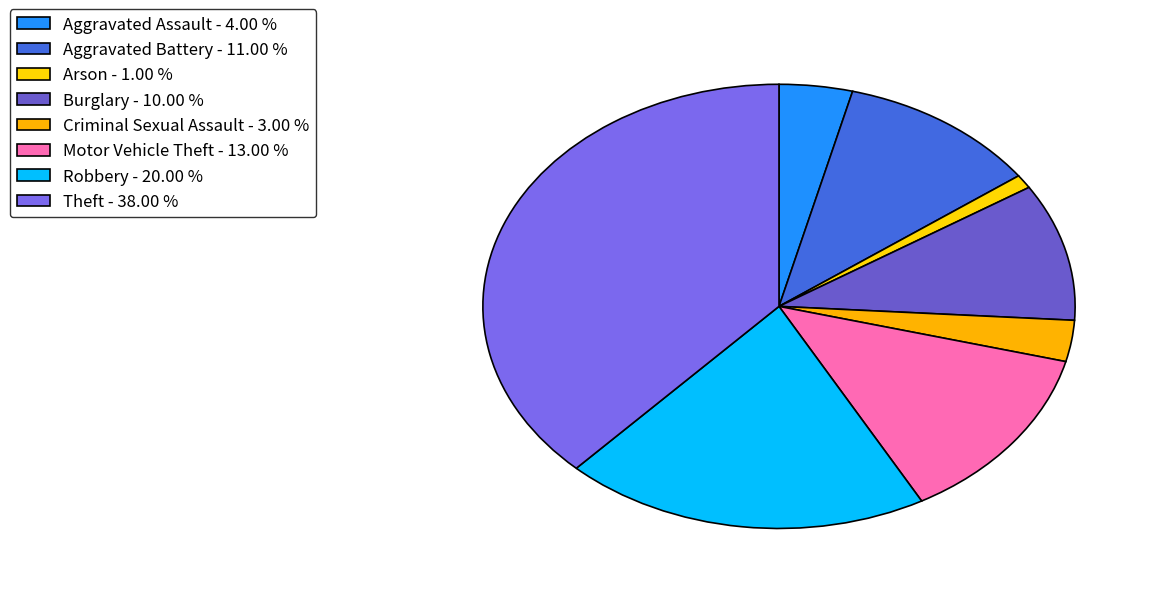

What percentage do Burglary and Theft together represent?

48.0%